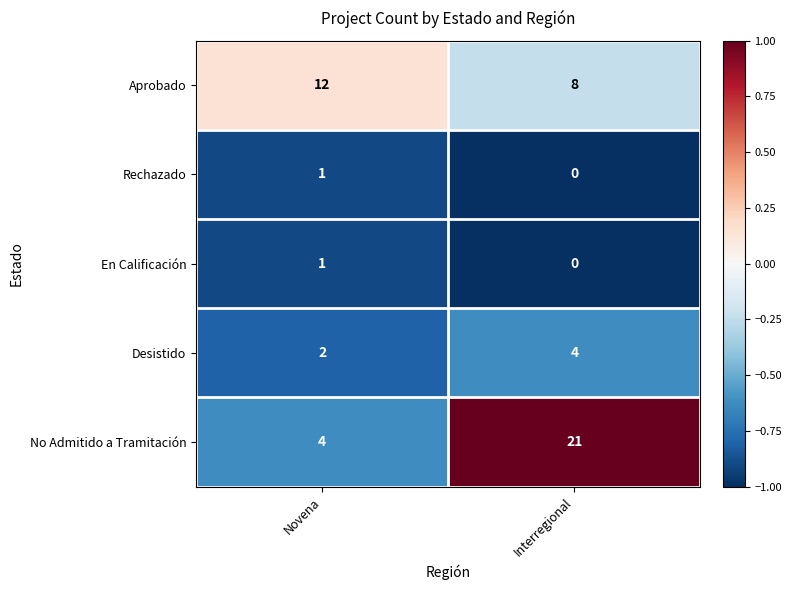

Which series has the largest range (max minus min)?

No Admitido a Tramitación